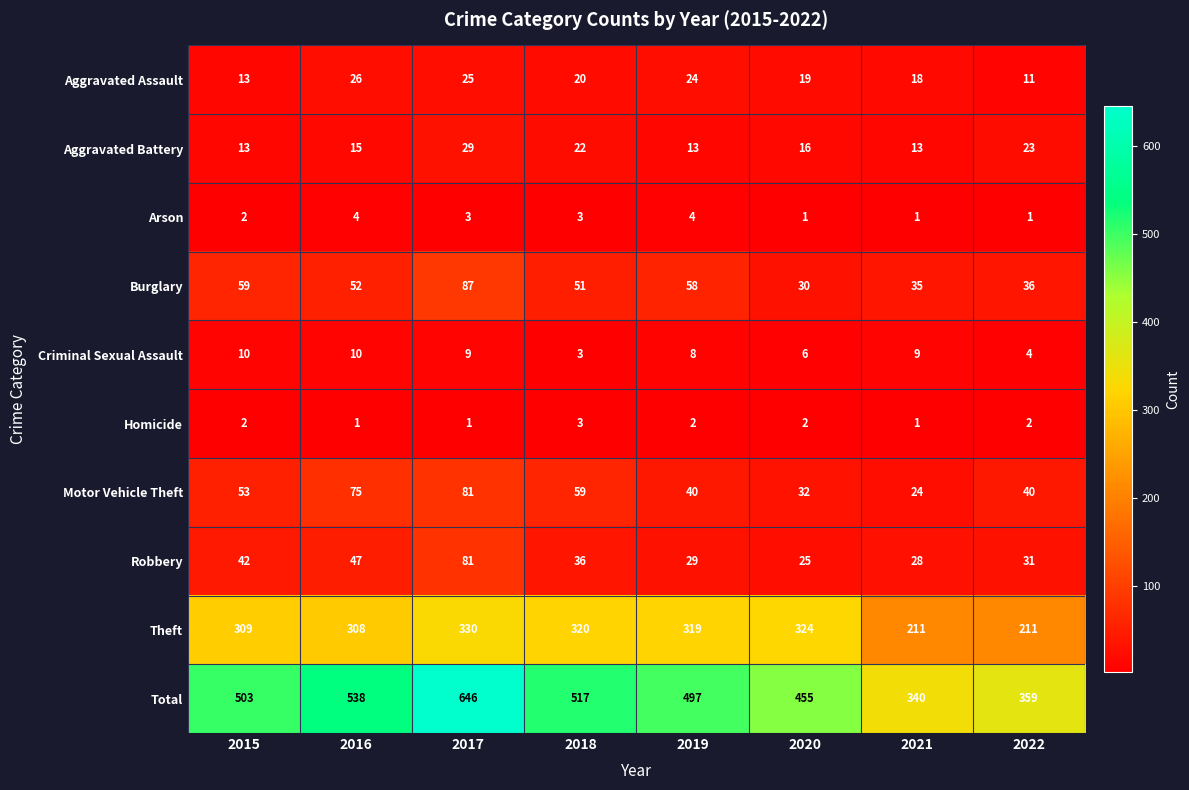

What is the approximate value of Aggravated Assault at 2022, to the nearest 5?

10